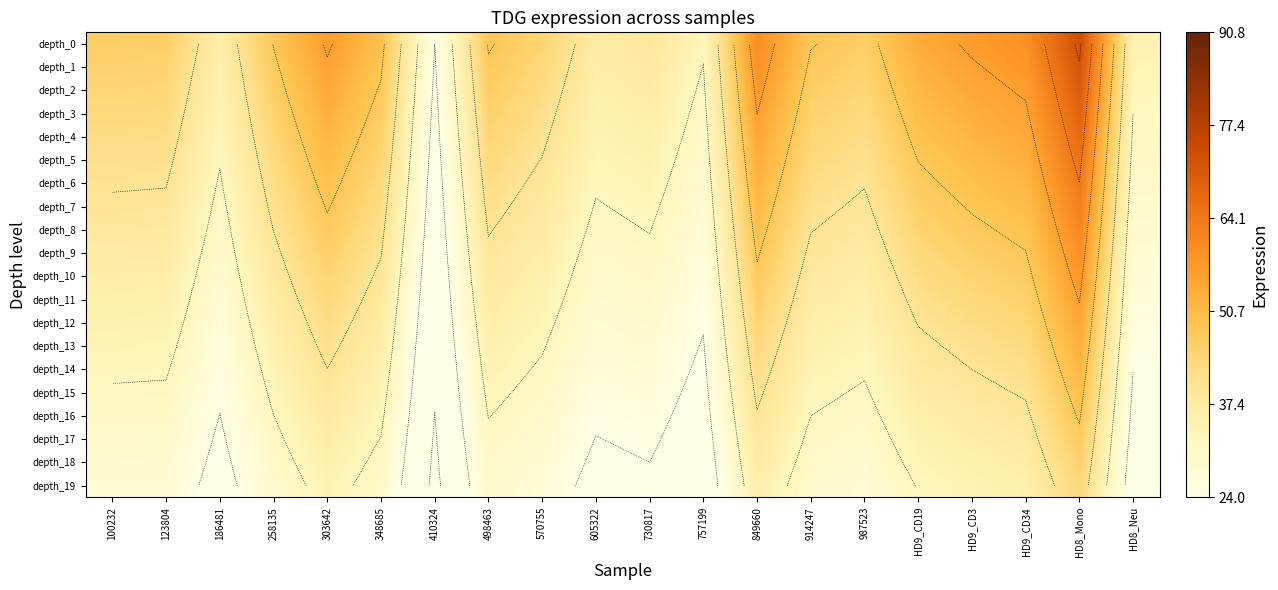

Rank the series at 348685 from highest to lowest value.

depth_0, depth_1, depth_2, depth_3, depth_4, depth_5, depth_6, depth_7, depth_8, depth_9, depth_10, depth_11, depth_12, depth_13, depth_14, depth_15, depth_16, depth_17, depth_18, depth_19